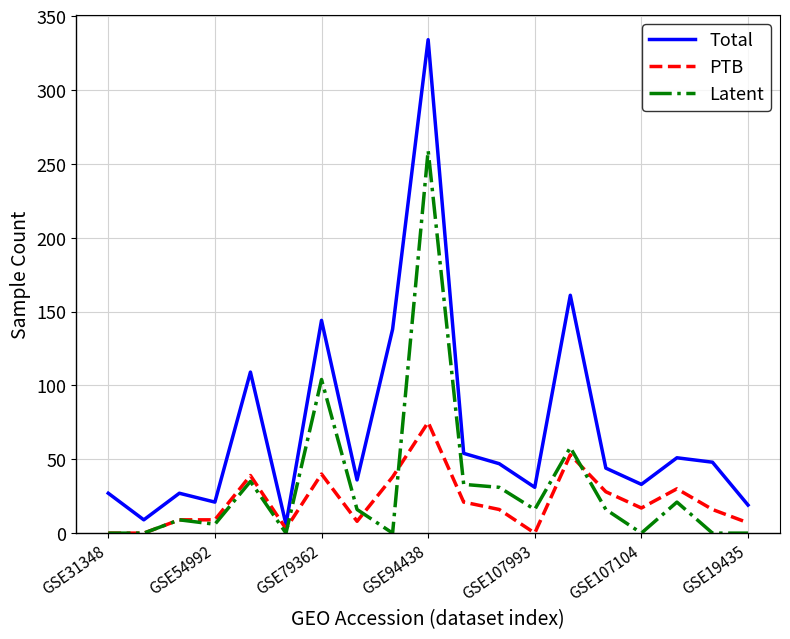

Rank the series by their maximum value, from highest to lowest.

Total, Latent, PTB